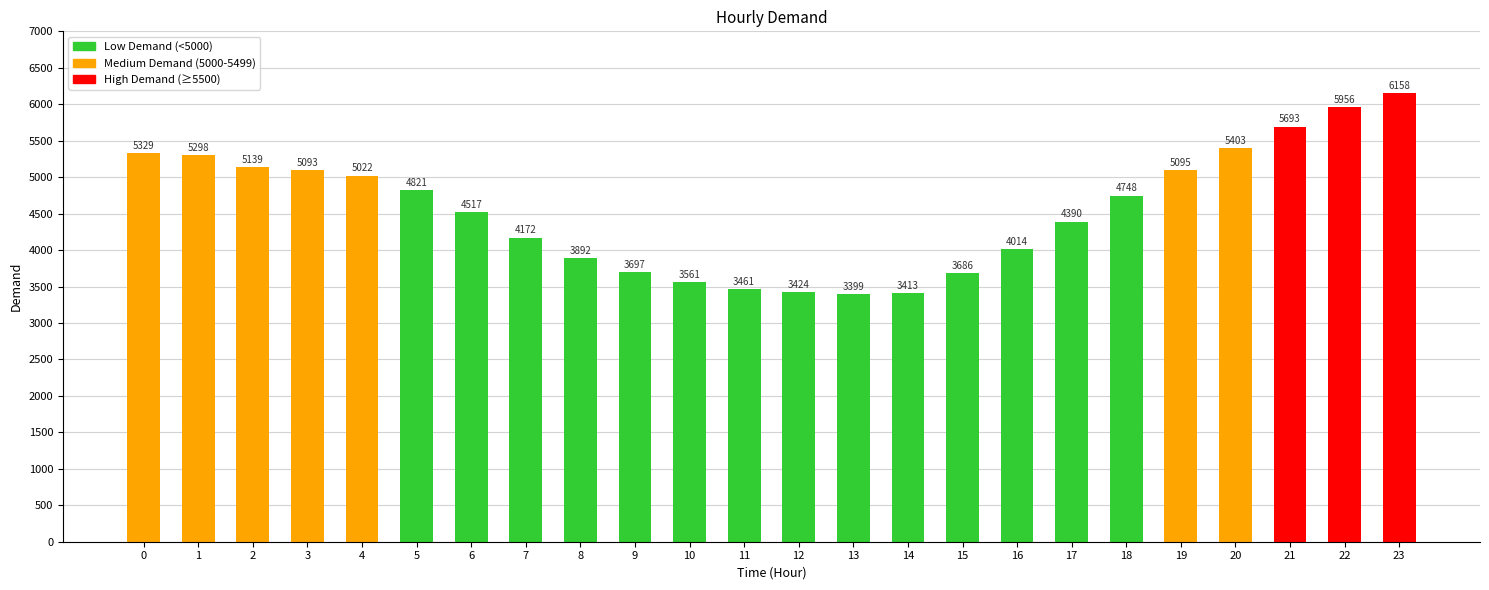

Rank the categories by value from lowest to highest.

13, 14, 12, 11, 10, 15, 9, 8, 16, 7, 17, 6, 18, 5, 4, 3, 19, 2, 1, 0, 20, 21, 22, 23